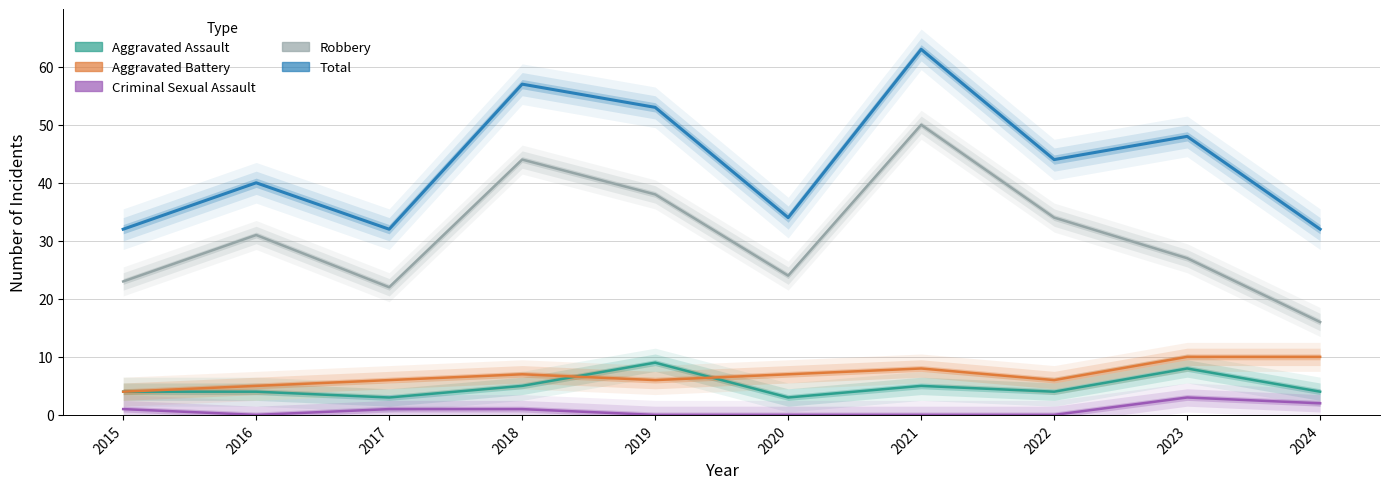

How many Aggravated Battery values are between 6 and 8?

6